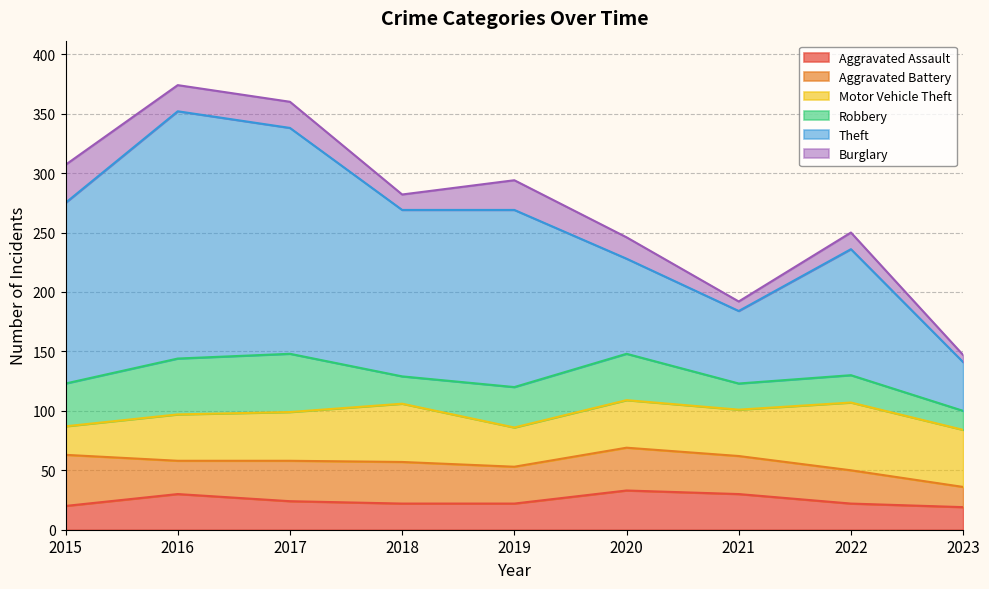

How many times do Motor Vehicle Theft and Theft cross each other?

1